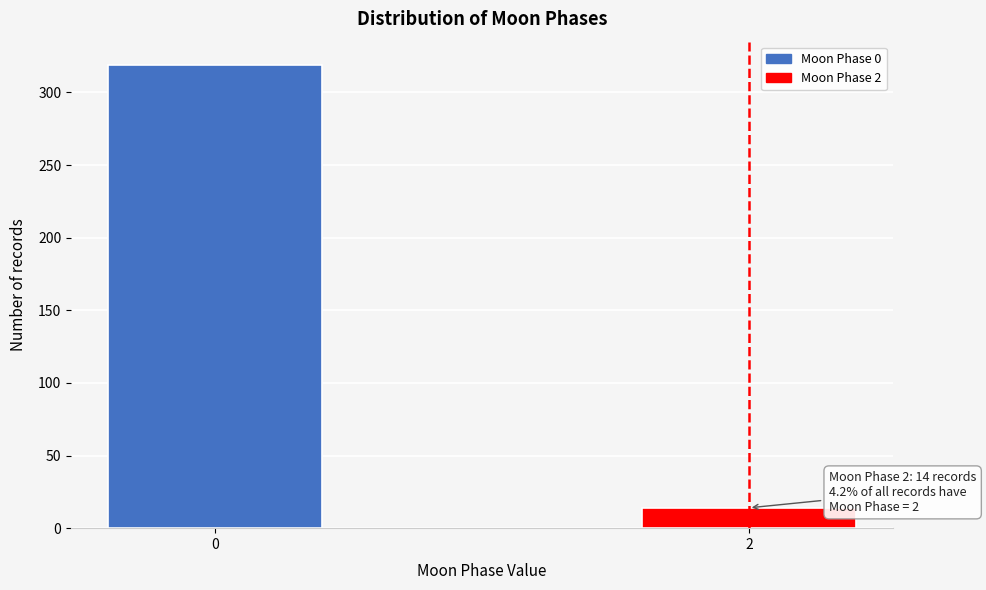

Reading left to right, list all the values displayed in this chart.

319	14